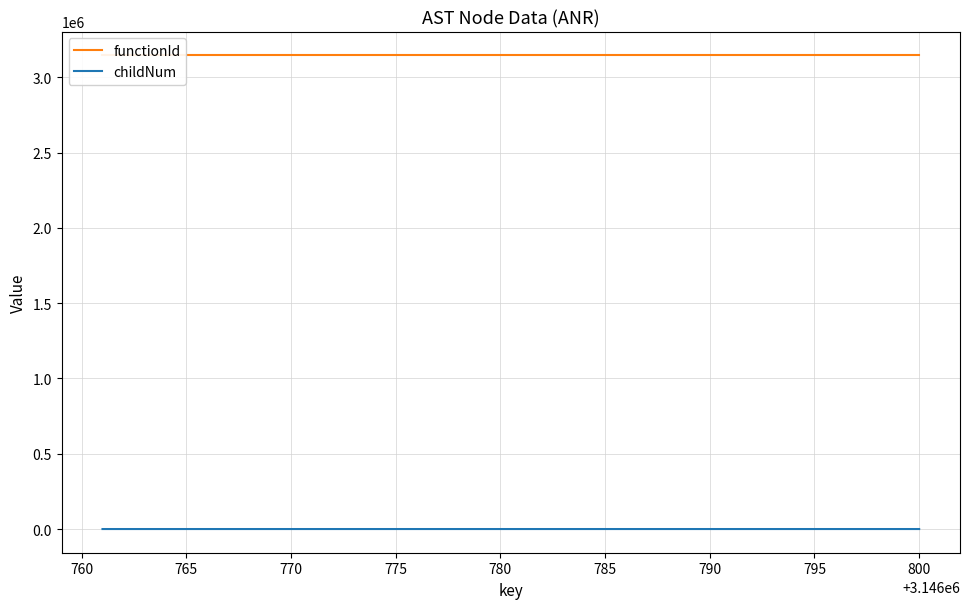

The functionId series shows 4448908 at 785. True or false?

False